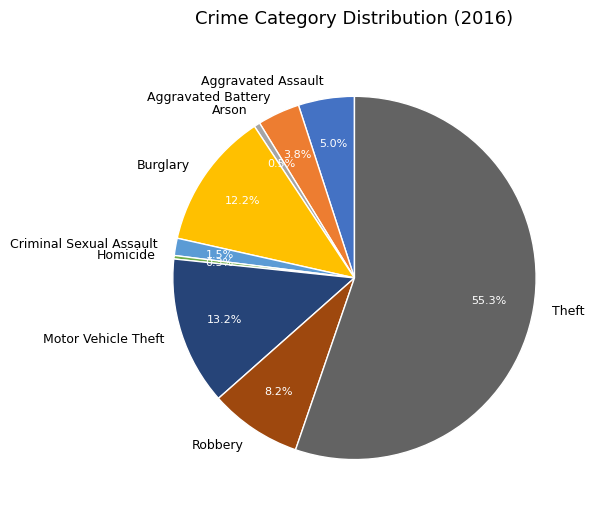

What is the largest slice in the pie chart?

Theft